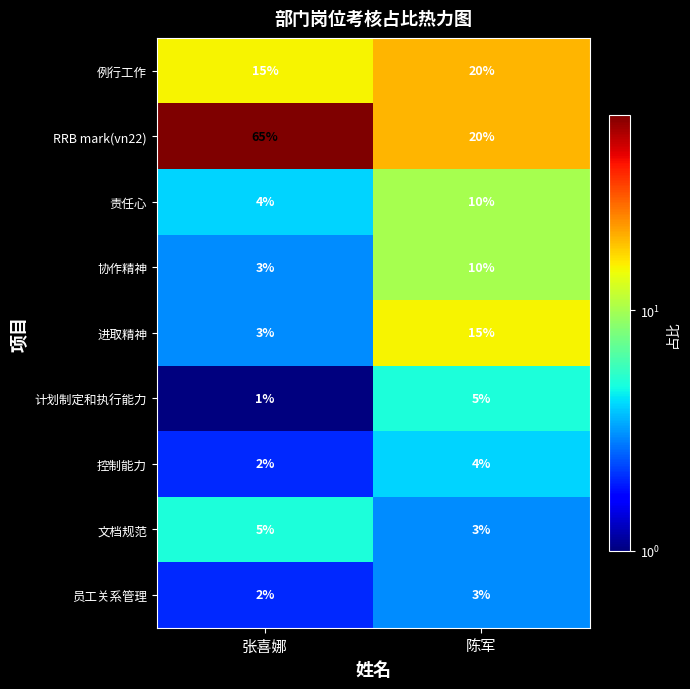

Is it true that 进取精神 equals 20 at 陈军?

False